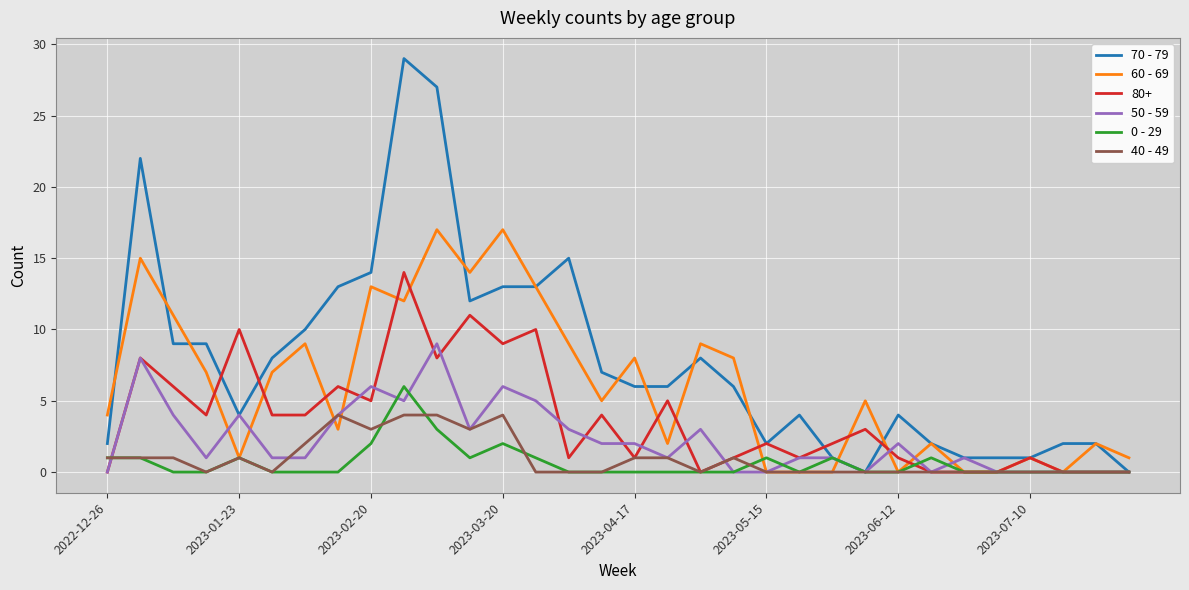

List the series in order of their peak value, highest first.

70 - 79, 60 - 69, 80+, 50 - 59, 0 - 29, 40 - 49